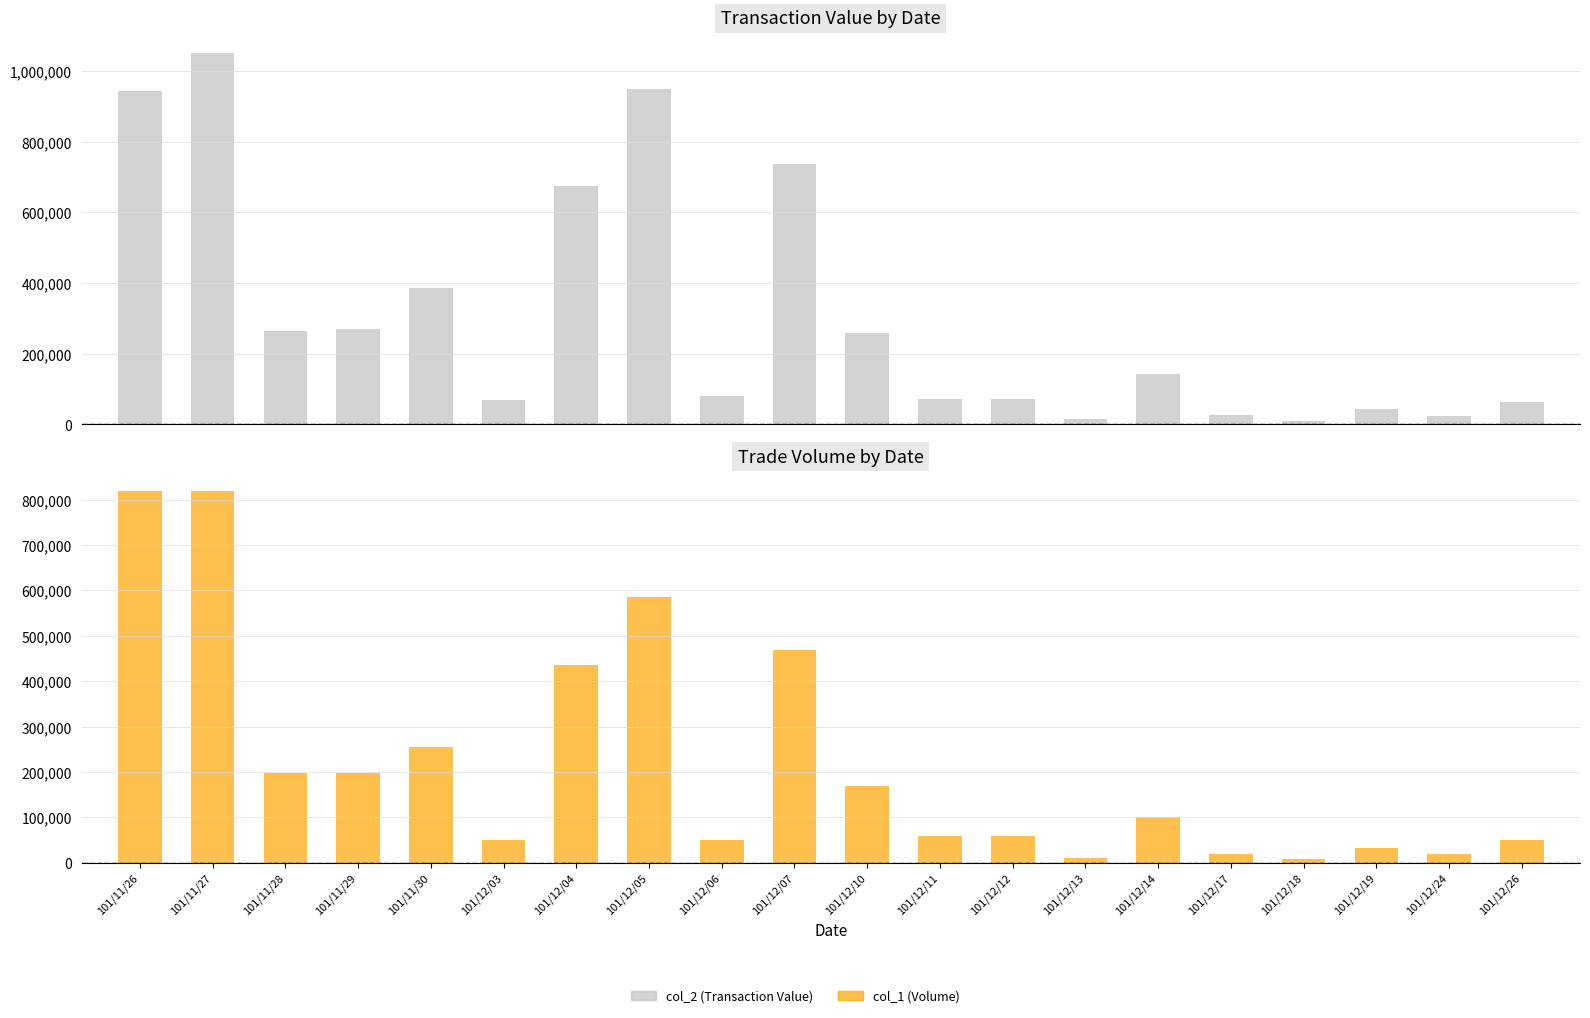

What is the value of the col_2 (Transaction Value) bar at the 10th from the left?

738470